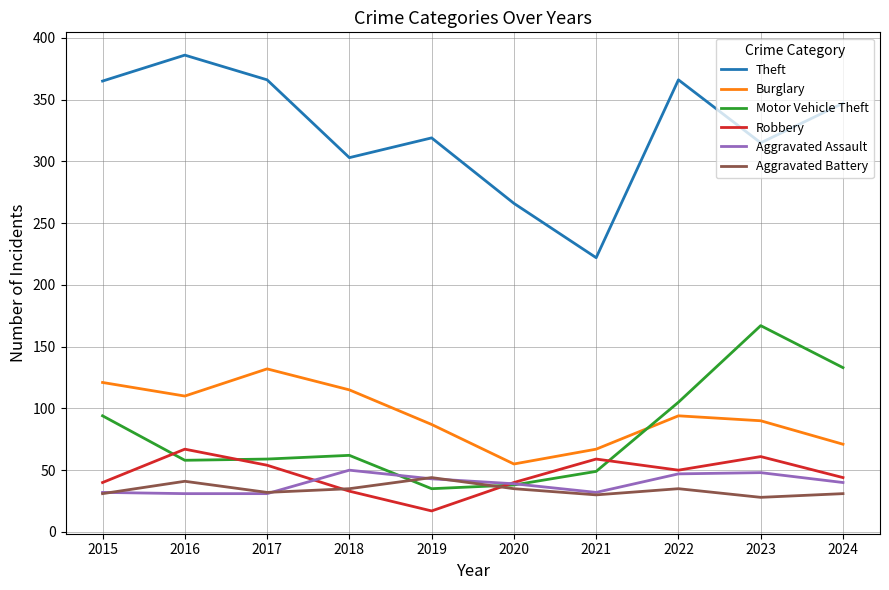

Which series changed the most between 2015 and 2021?

Theft